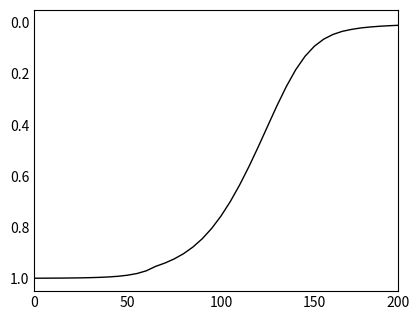

How many lines are shown in the chart?

1